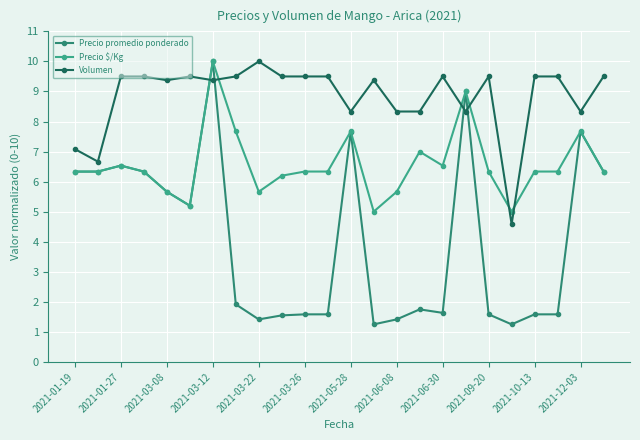

Rank the series by their average value, from lowest to highest.

Precio promedio ponderado, Precio $/Kg, Volumen